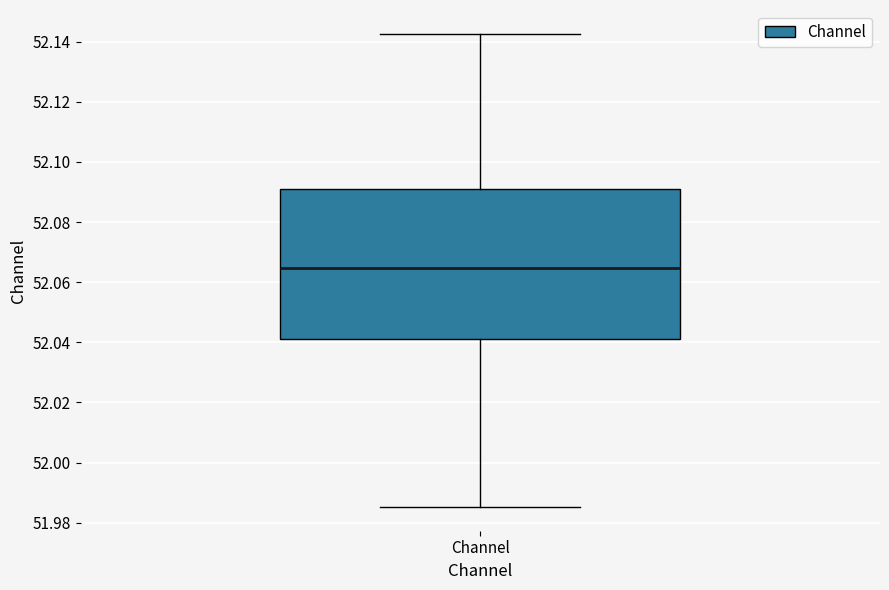

Transcribe this box plot: give where the median line is, the range the box spans, and where the two whiskers end, as read against the y-axis. The values are not printed on the chart, so give them approximately, as read against the axis.

median 52.064, box 52.042 to 52.092, whiskers 51.986 to 52.142